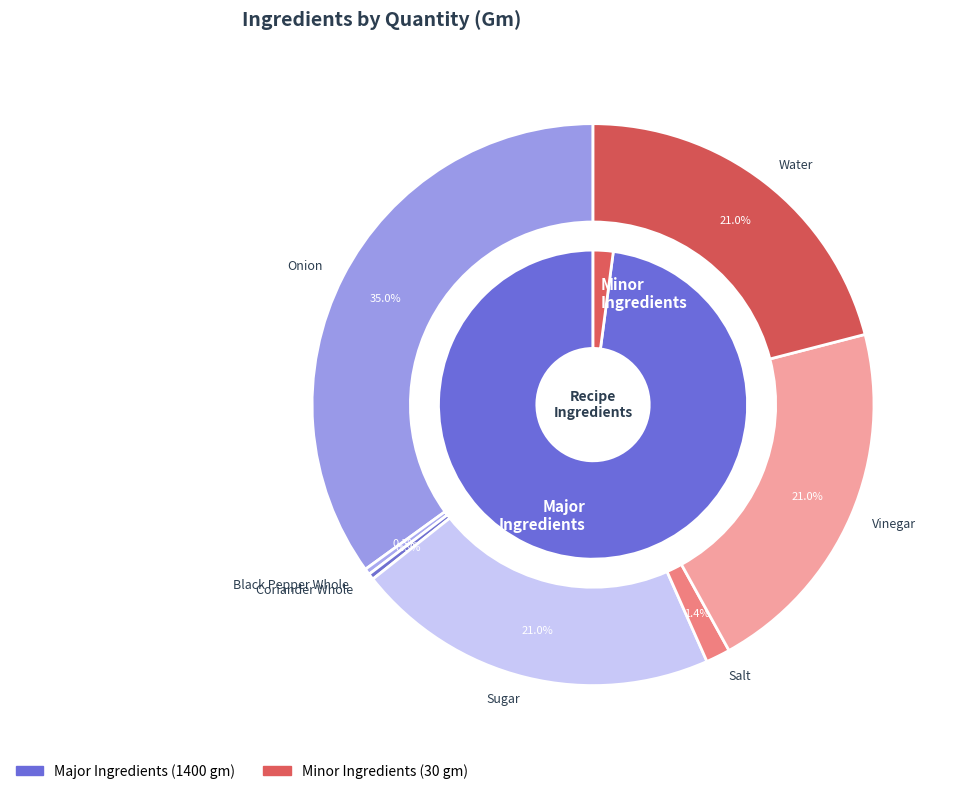

How many slices are in this pie chart?

7